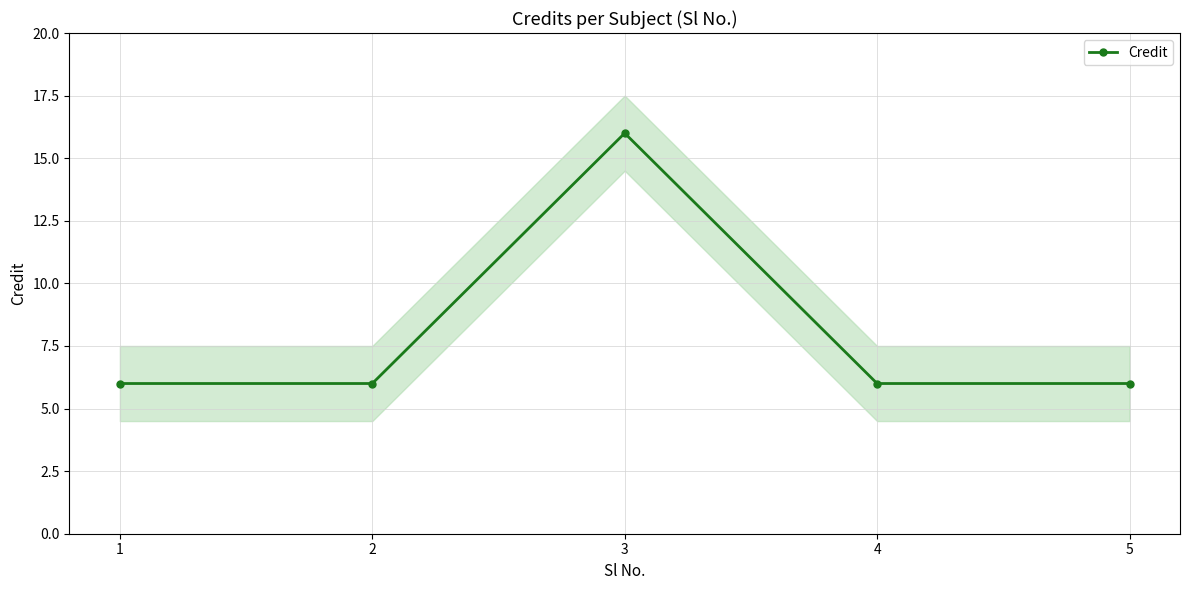

The value at 1 is 10. True or false?

False